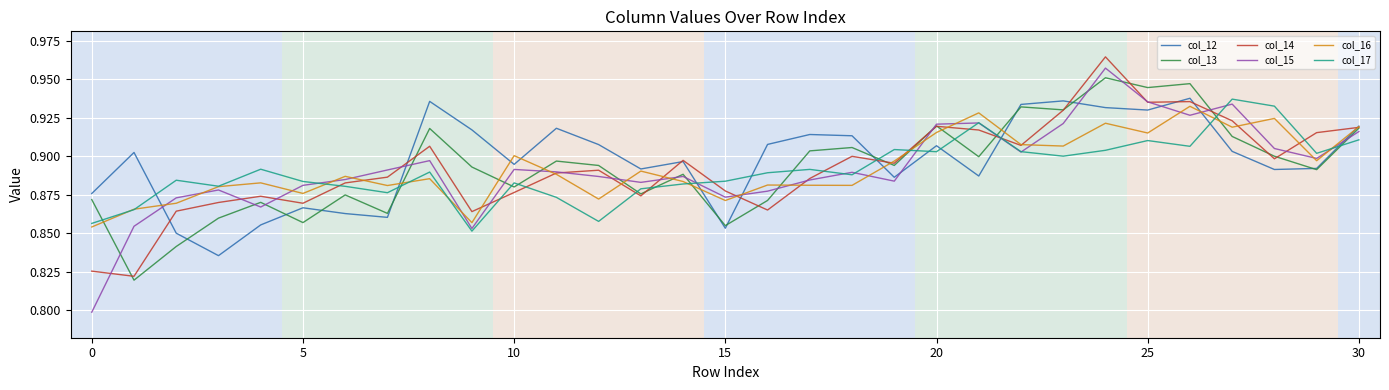

Which series has the largest range (max minus min)?

col_15